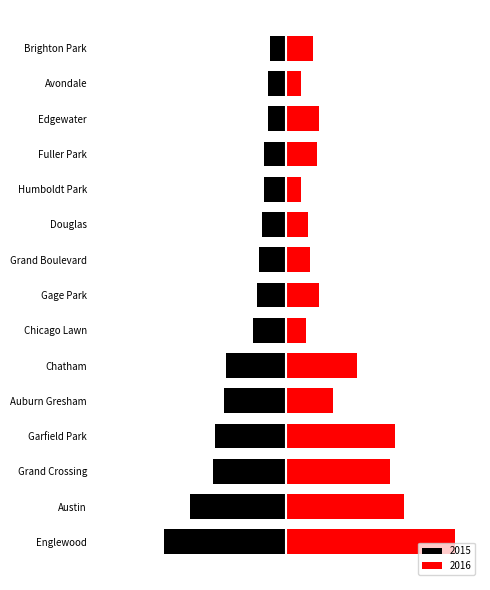

Does the chart contain stacked bars?

No